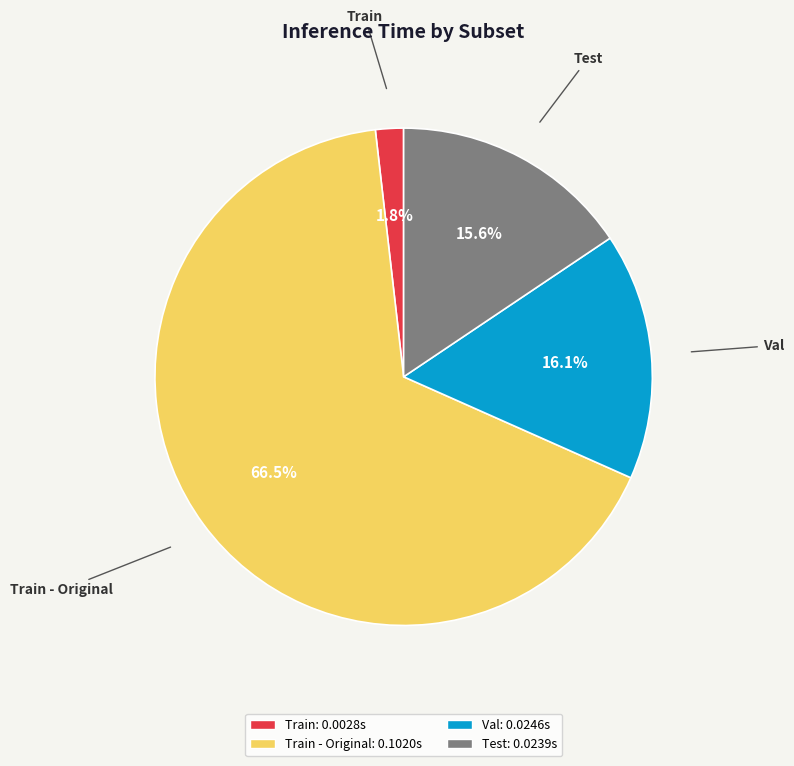

What is the largest slice in the pie chart?

Train - Original: 0.1020s